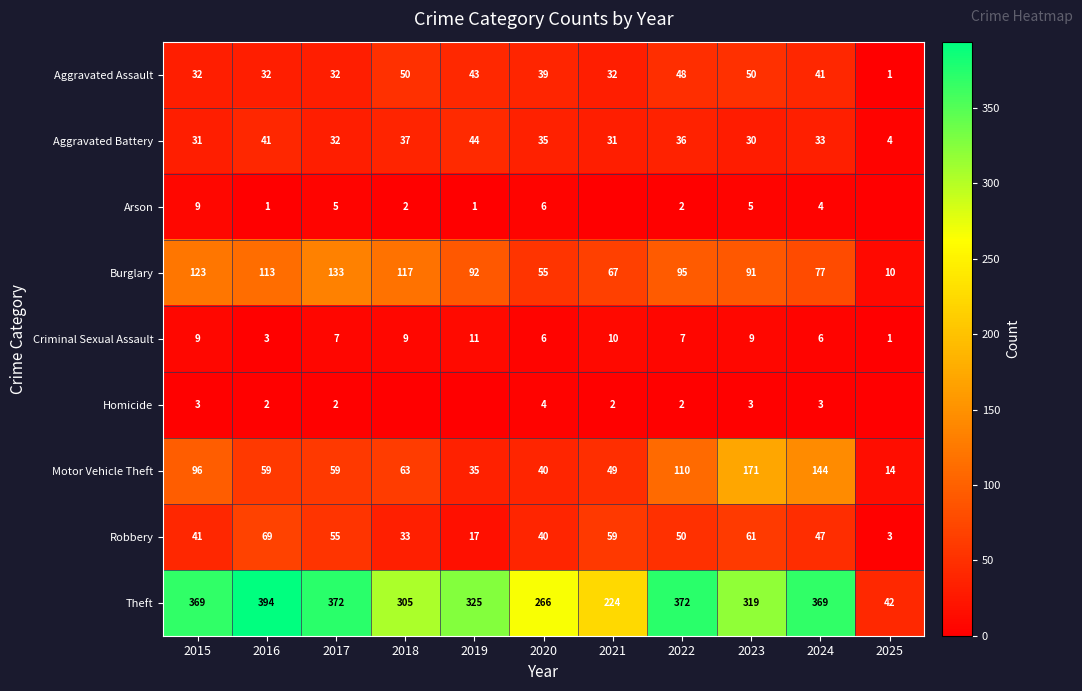

Rank the categories by Robbery value from lowest to highest.

2025, 2019, 2018, 2020, 2015, 2024, 2022, 2017, 2021, 2023, 2016